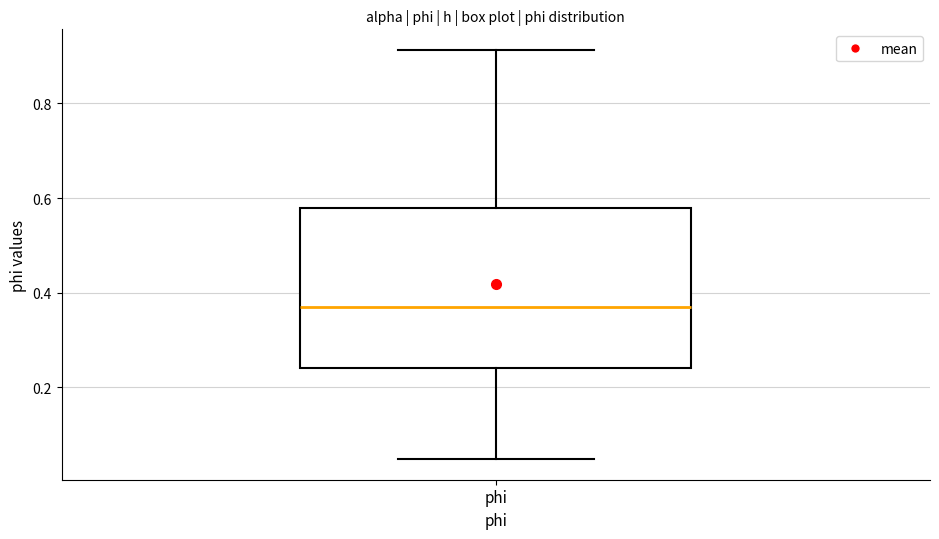

Read this box plot against the y-axis: the position of the median line, the range covered by the box, and the ends of both whiskers. The values are not printed on the chart, so give them approximately, as read against the axis.

median 0.38, box 0.24 to 0.58, whiskers 0.04 to 0.92